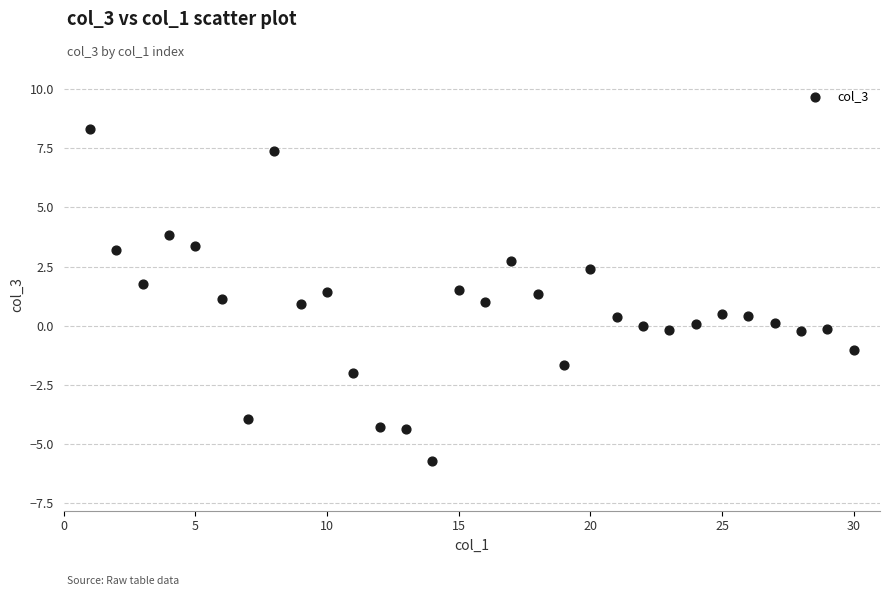

What is the range of Y values (max minus min)?

14.0